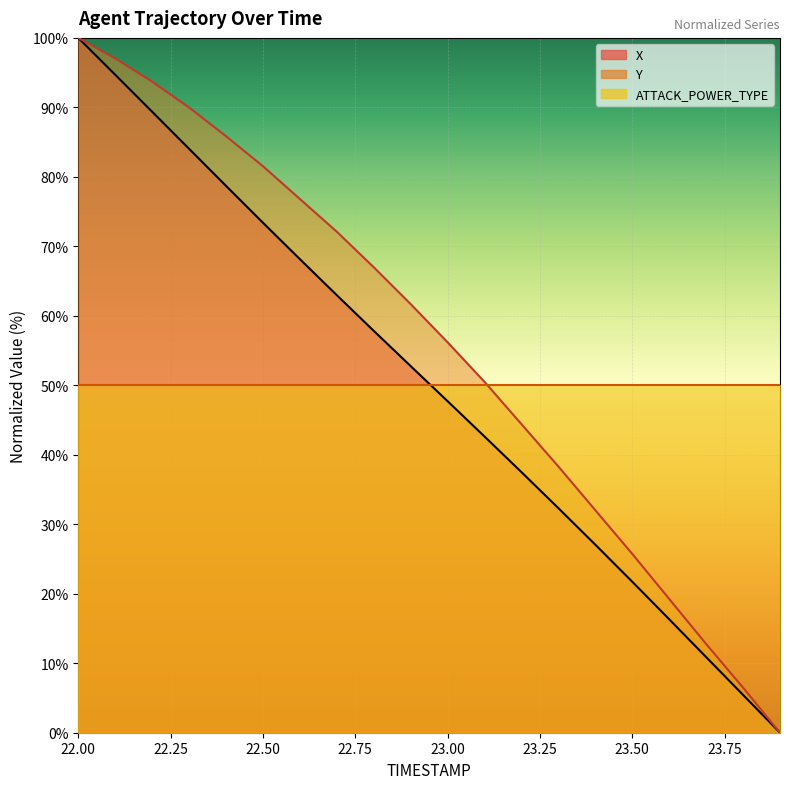

True or false: Y and X intersect in this chart.

False